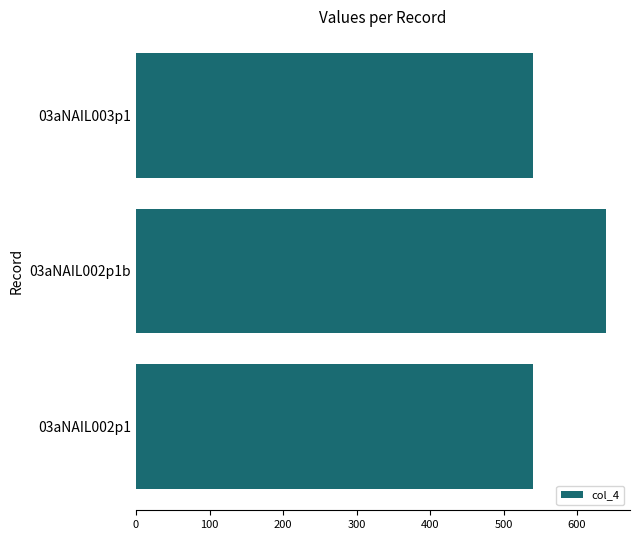

What is the average value?

573